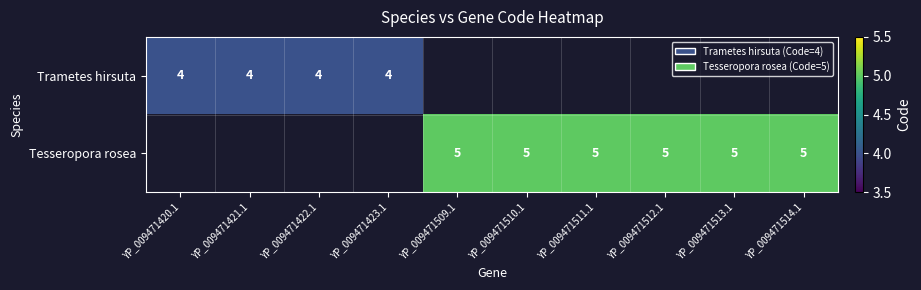

What is the greatest value displayed?

5.0